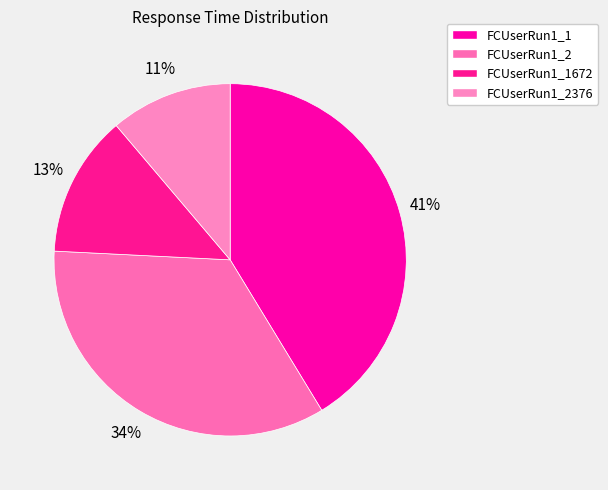

The FCUserRun1_1672 slice represents 6% of the pie. True or false?

False